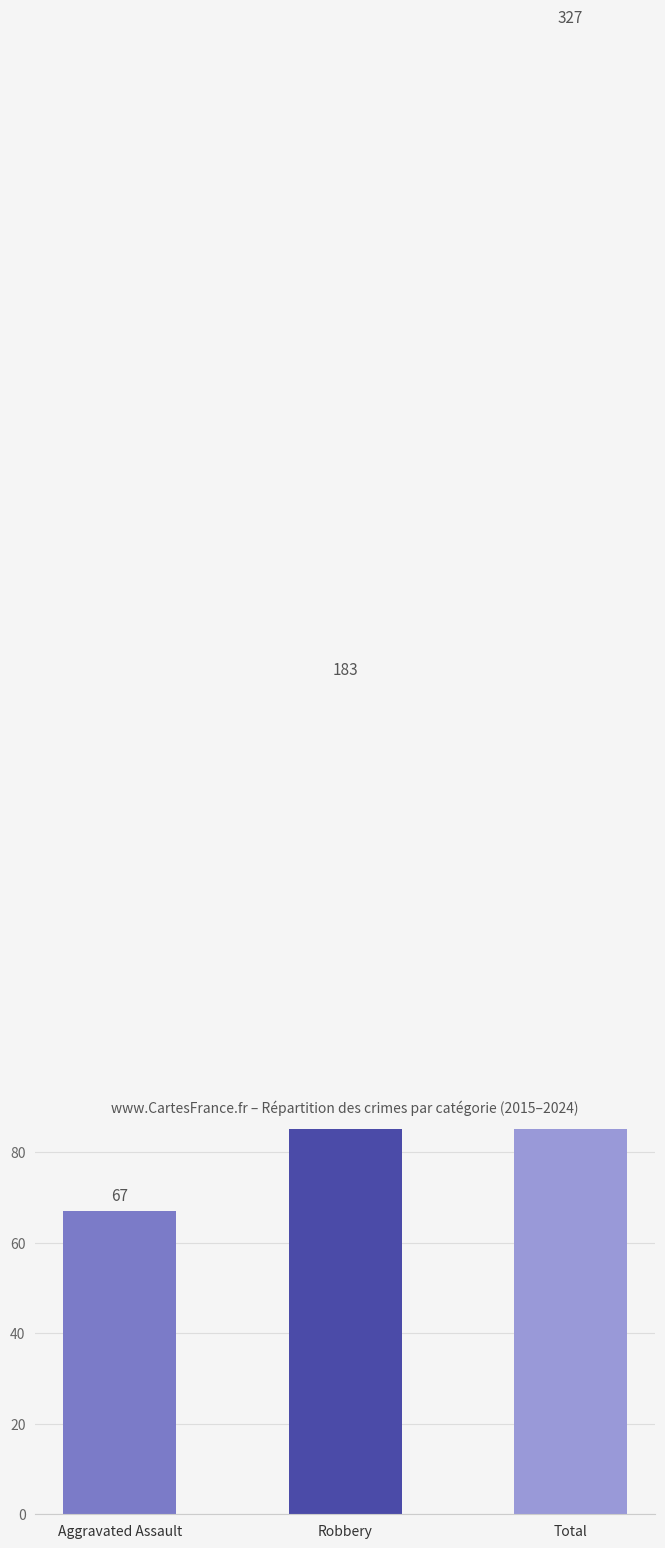

Between Total and Robbery, which is larger?

Total